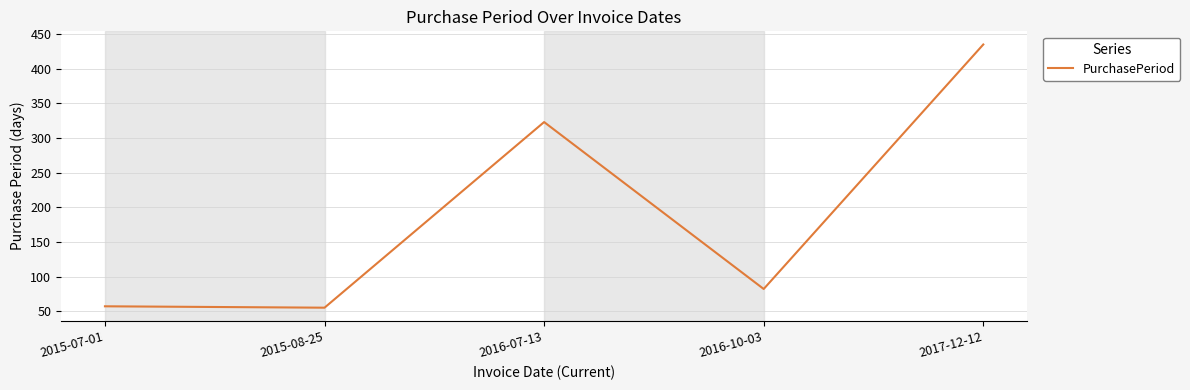

What is the difference between the maximum and minimum values?

380